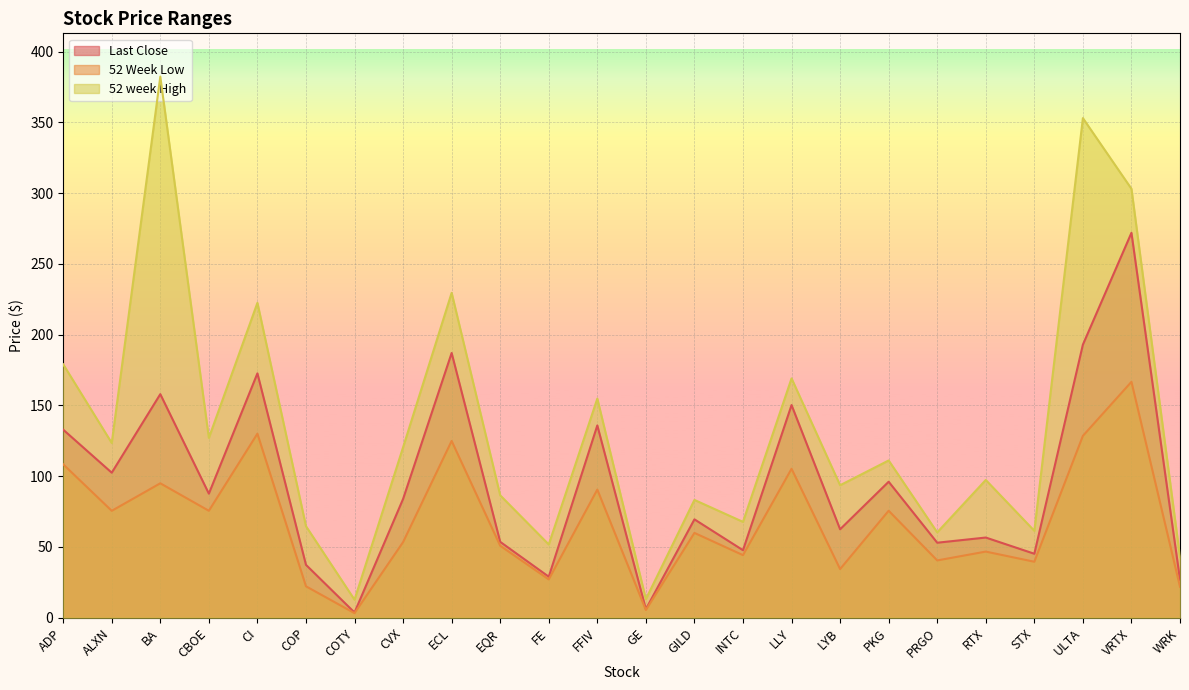

How many interior local peaks does the 52 Week Low series have?

9